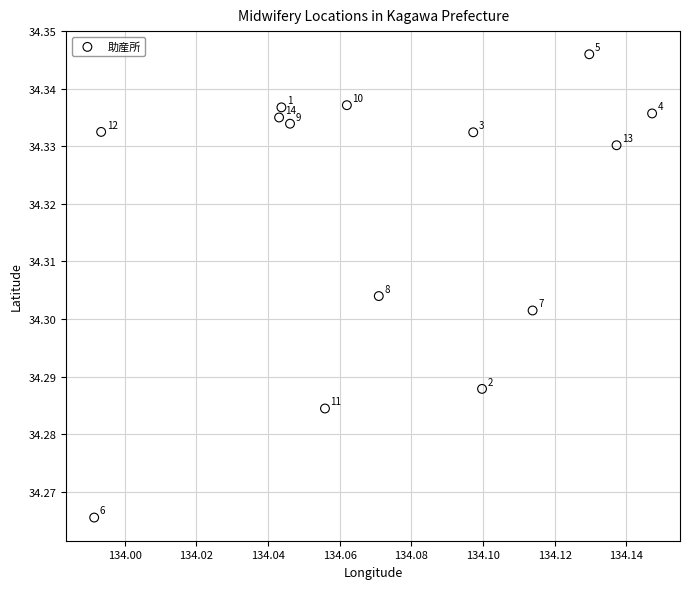

How many data points are displayed?

14